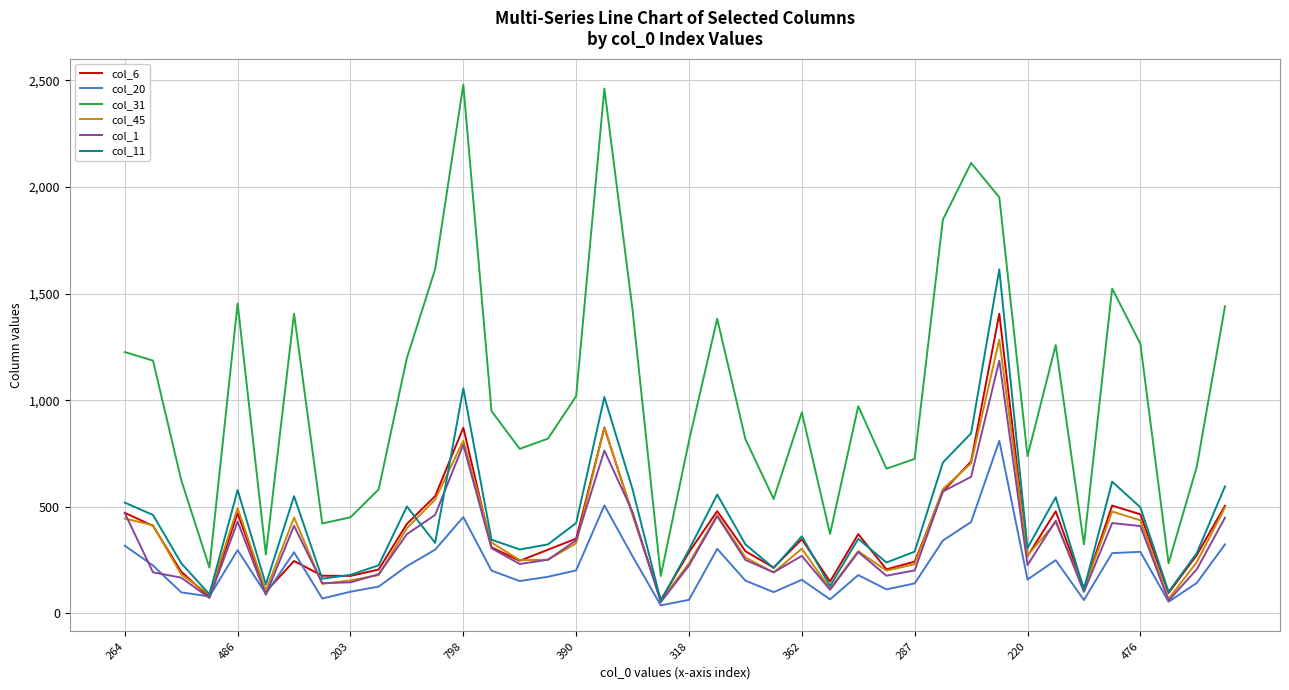

Does the chart display data point markers on the line(s)?

No